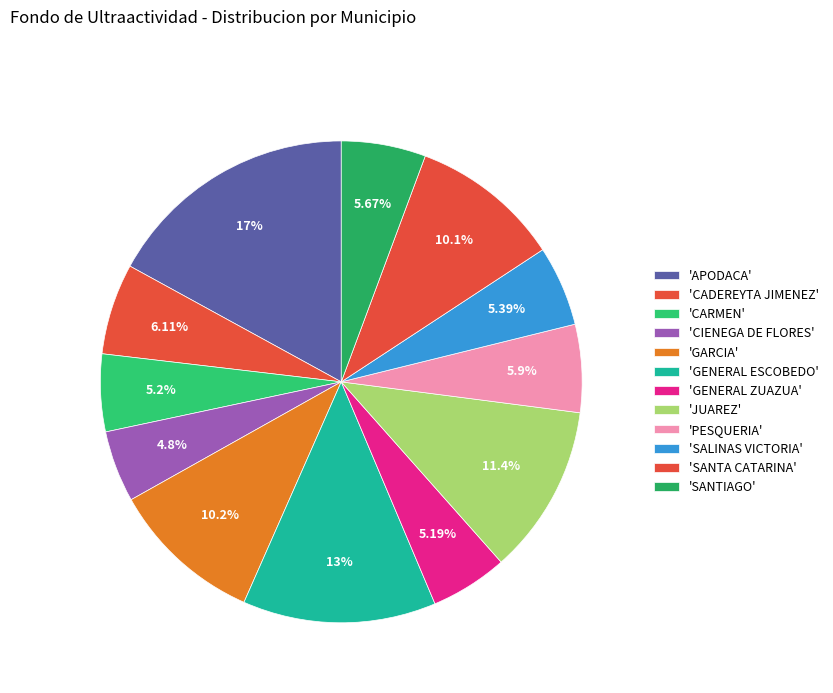

How many segments does this pie chart have?

12